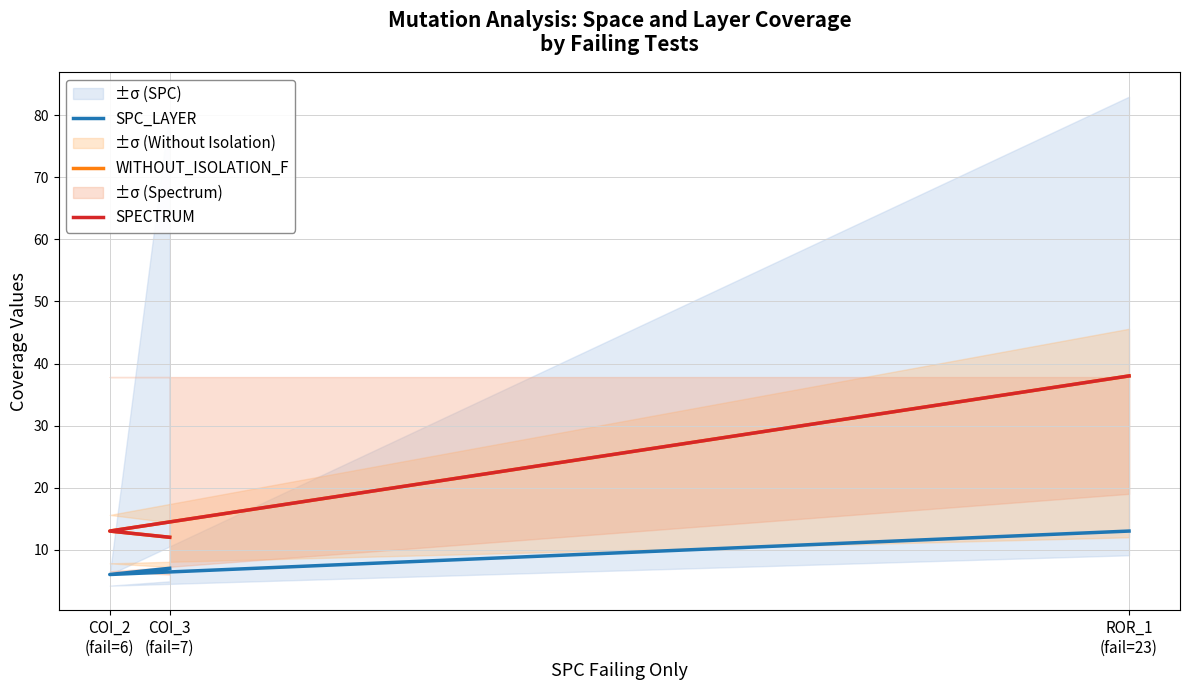

How many values in the WITHOUT_ISOLATION_F series exceed 13?

1